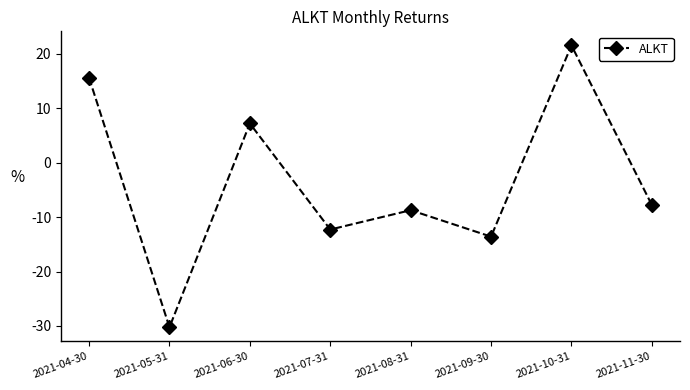

What is the label of the 8th point from the left?

2021-11-30